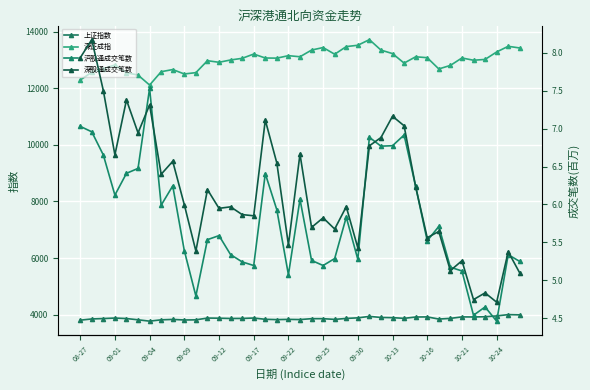

Which series has the widest spread of values?

深证成指